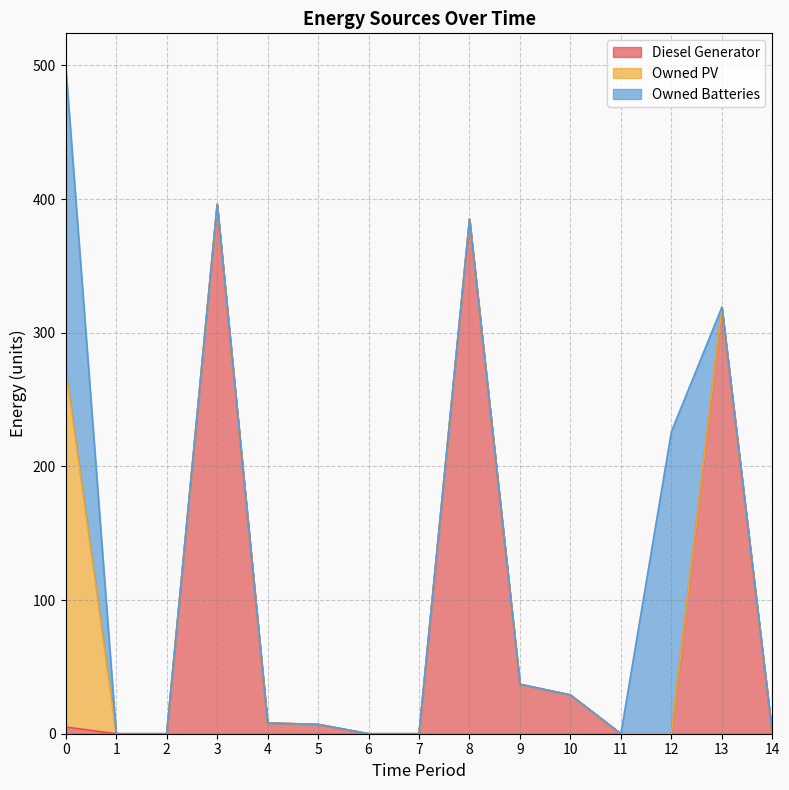

At how many categories does at least one series exceed 290?

3